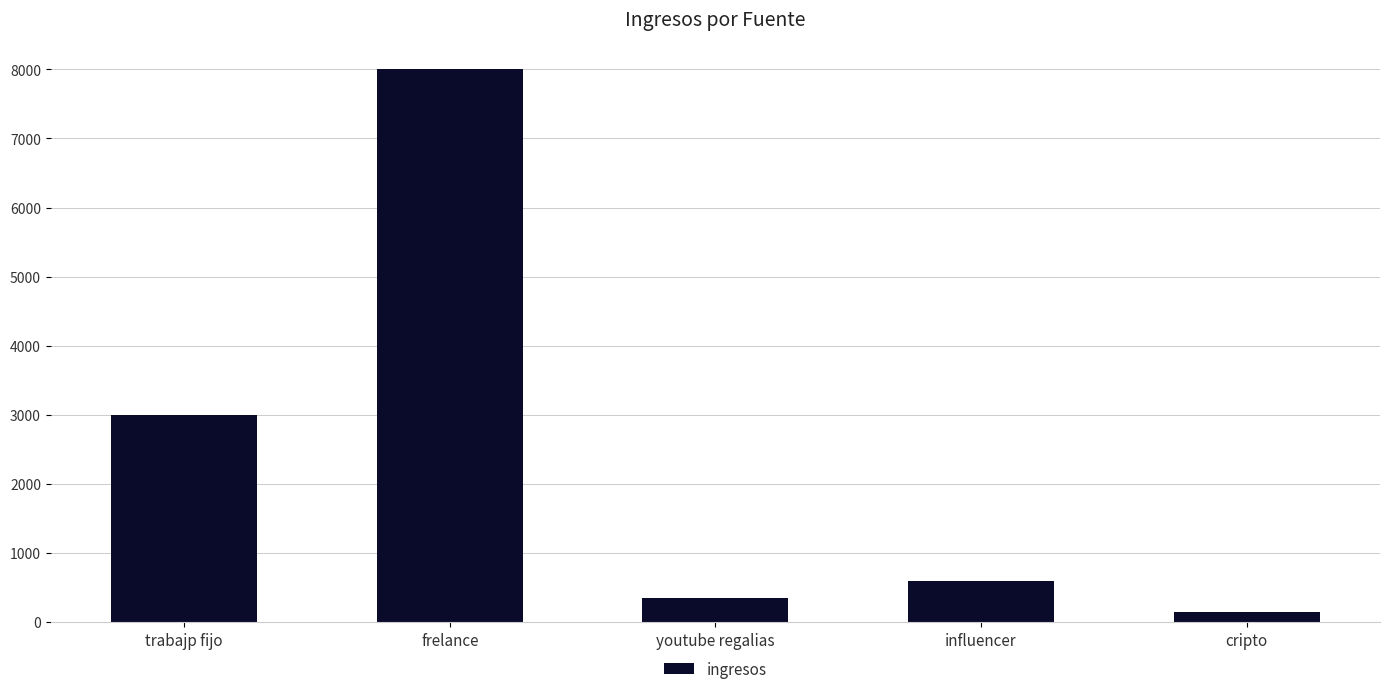

What is the approximate value at cripto, to the nearest 10?

150